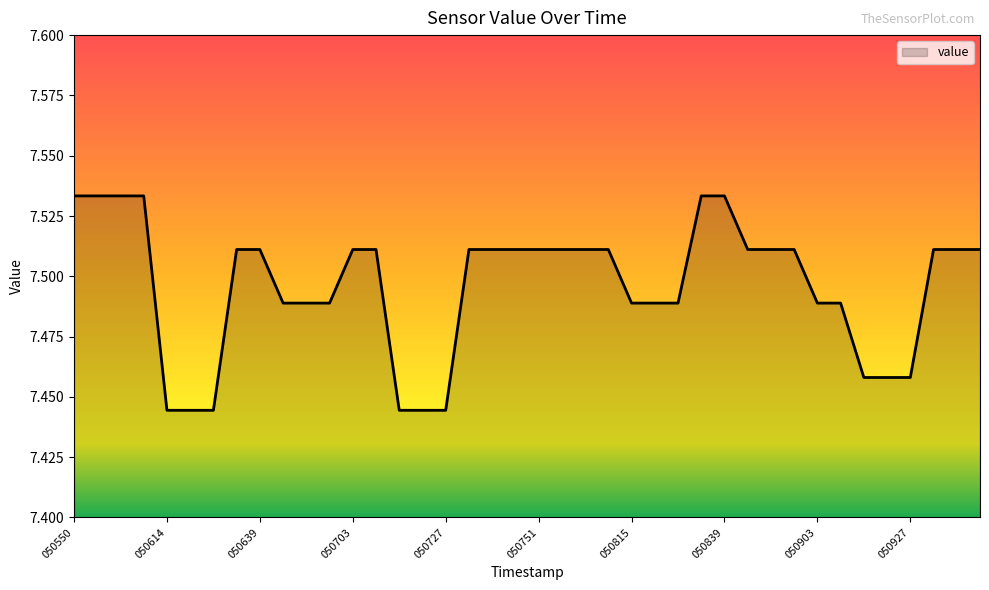

Is this an area chart (filled region under the line)?

Yes